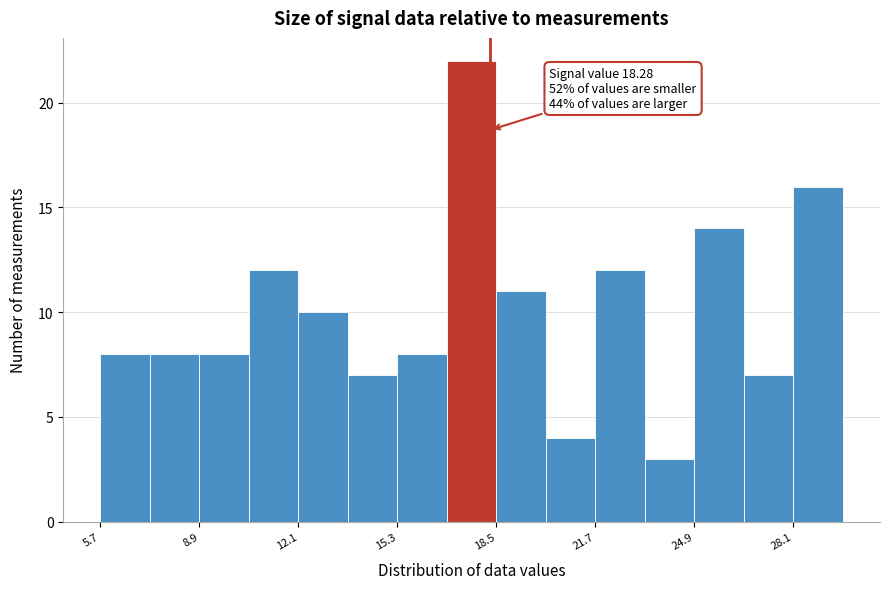

Around what value on the x-axis is the tallest bar? Give the approximate position of its centre, as read against the axis.

17.5